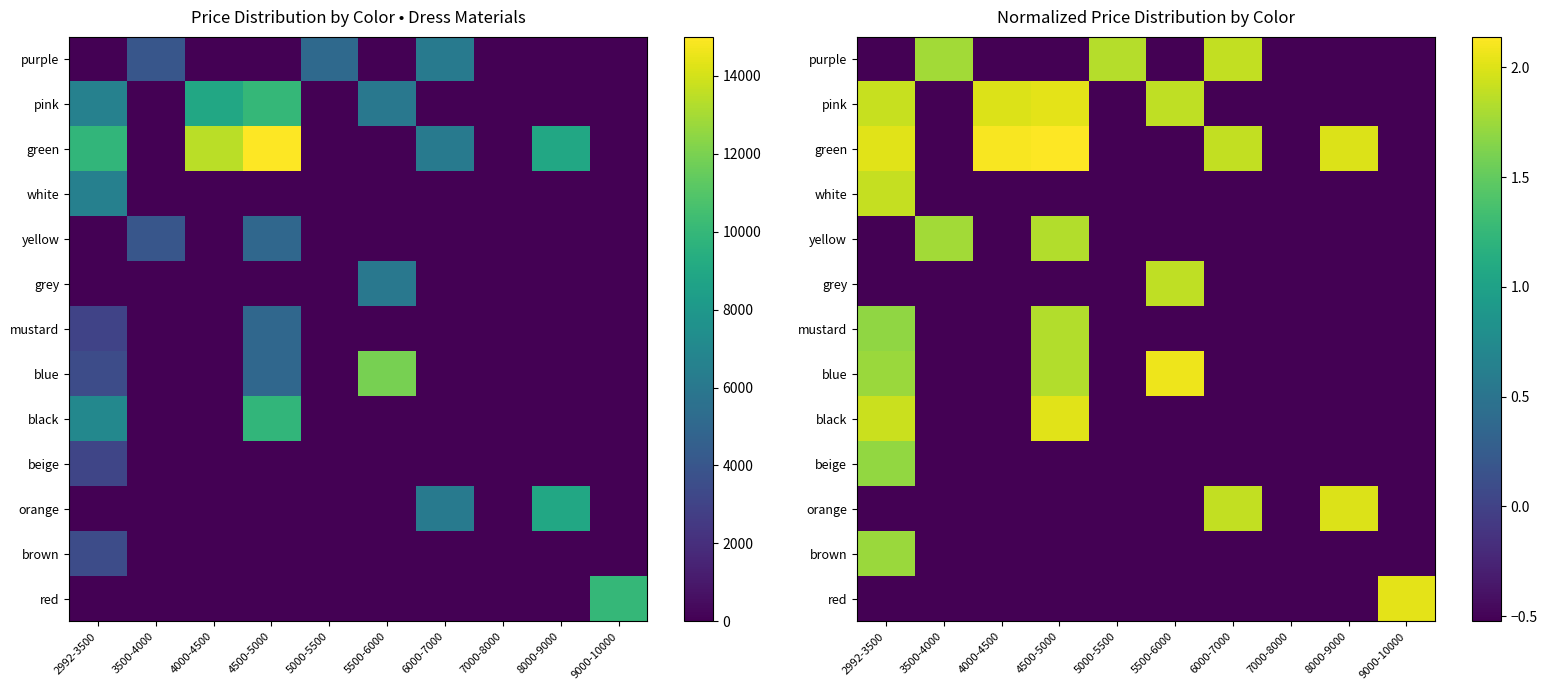

Which series has the widest spread of values?

green